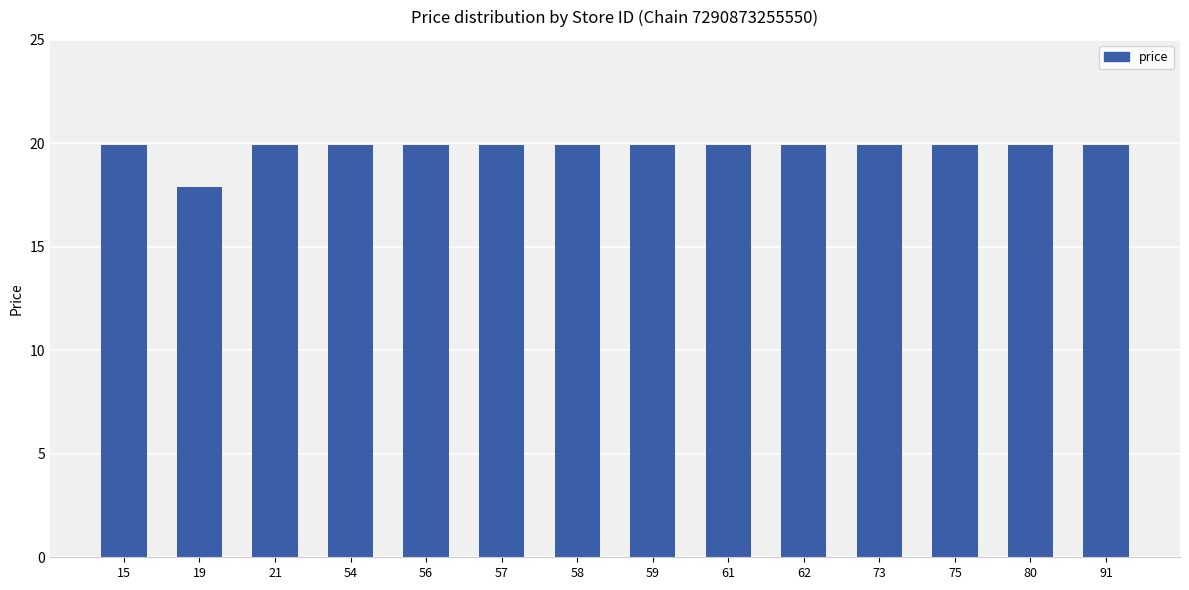

True or false: the data shows 19.9 at 73.

True